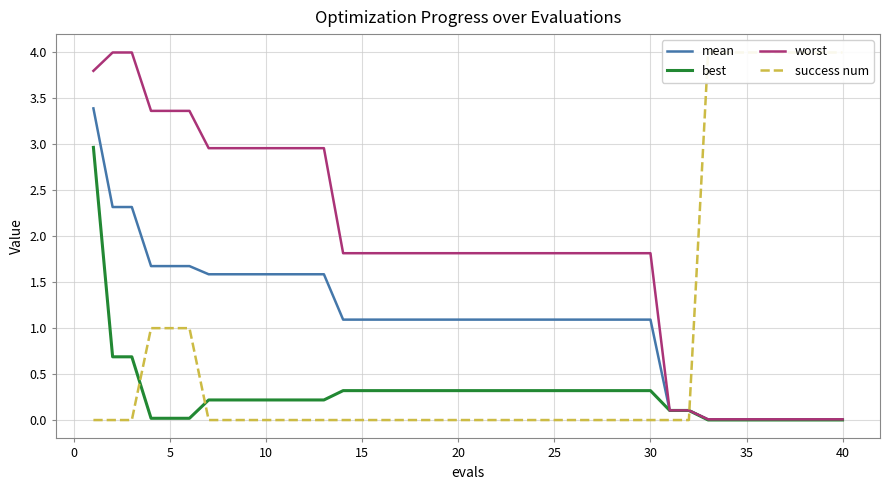

True or false: best has a value of 0.3 at 20.

True